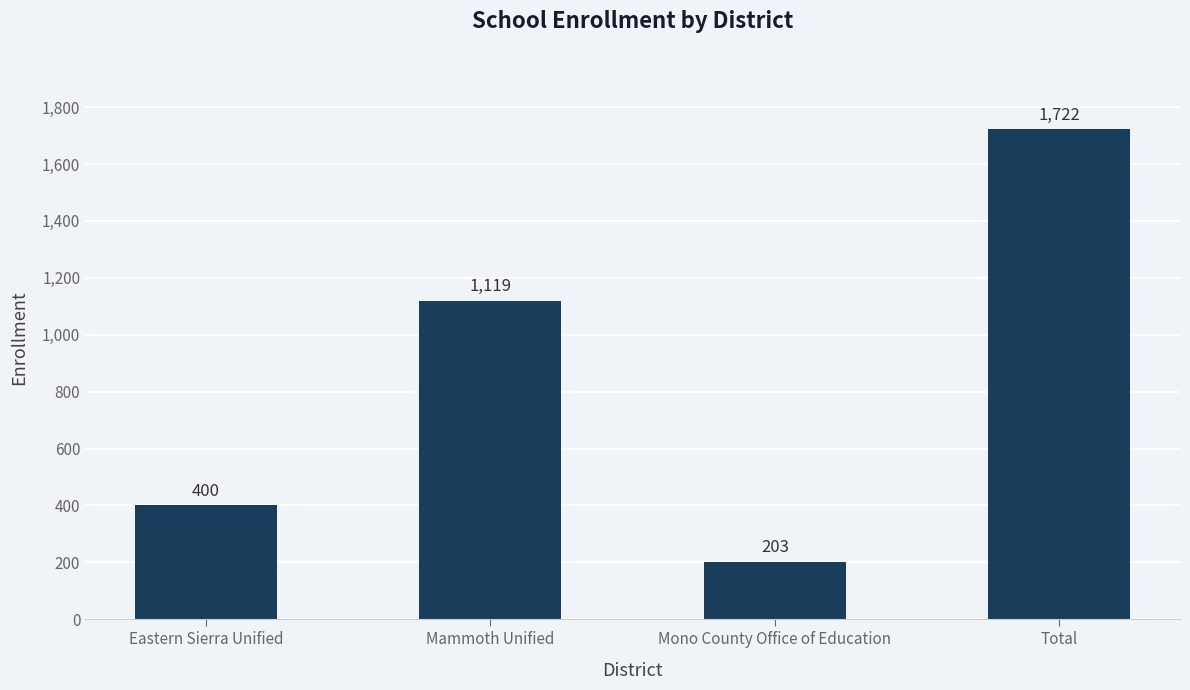

Does the chart contain any negative values?

No